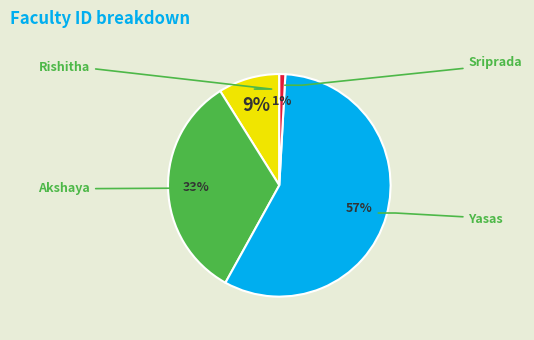

To the nearest percent, what is the average slice percentage?

25%